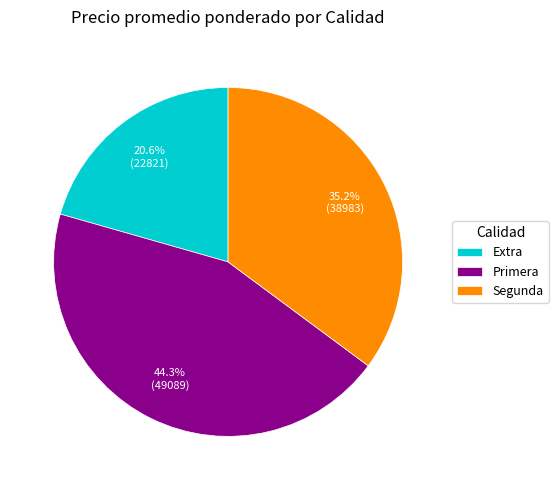

Which category has the smallest portion of the pie?

Extra